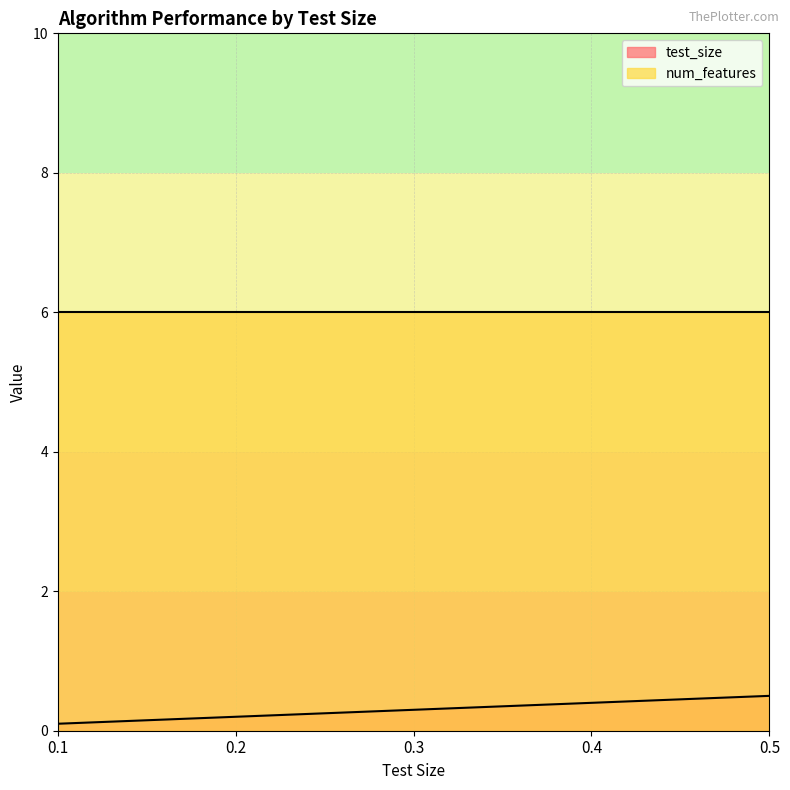

What is the difference between the highest and lowest values at 0.1?

5.9